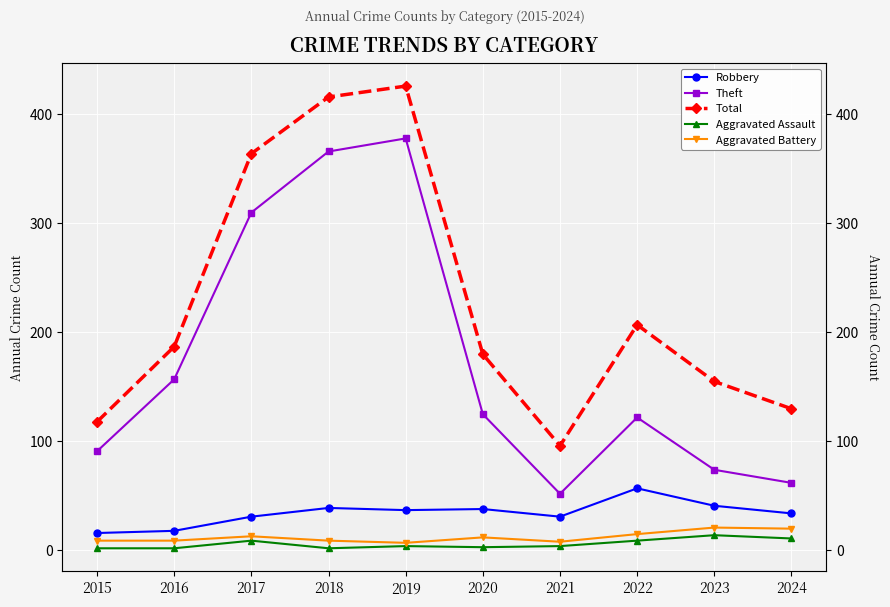

At which category is the sum across all series the highest?

2019